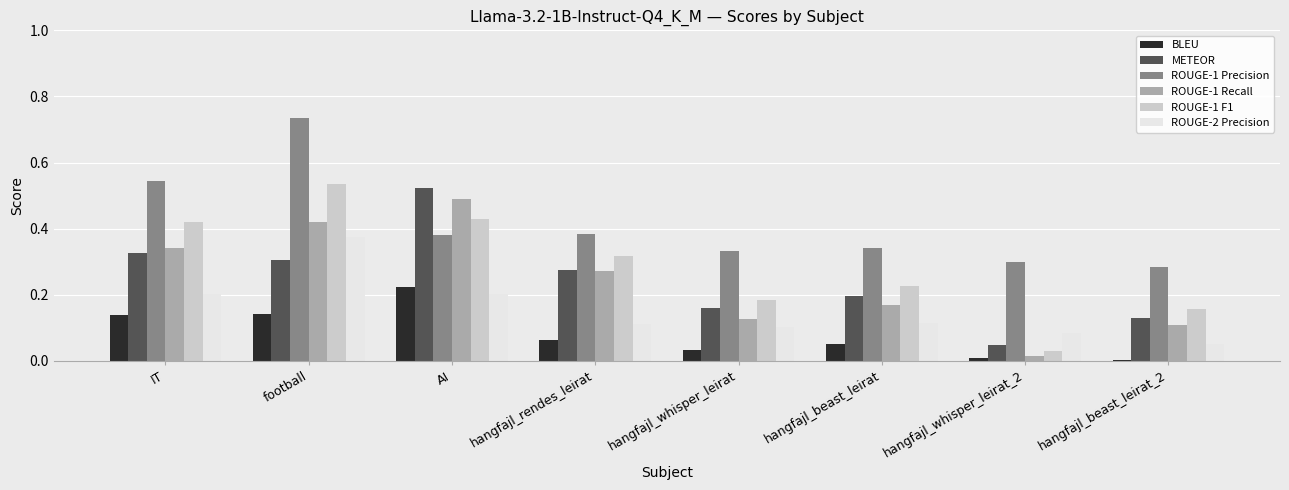

Is the value of ROUGE-1 F1 at hangfajl_whisper_leirat_2 greater than the value of ROUGE-1 Precision at football?

No